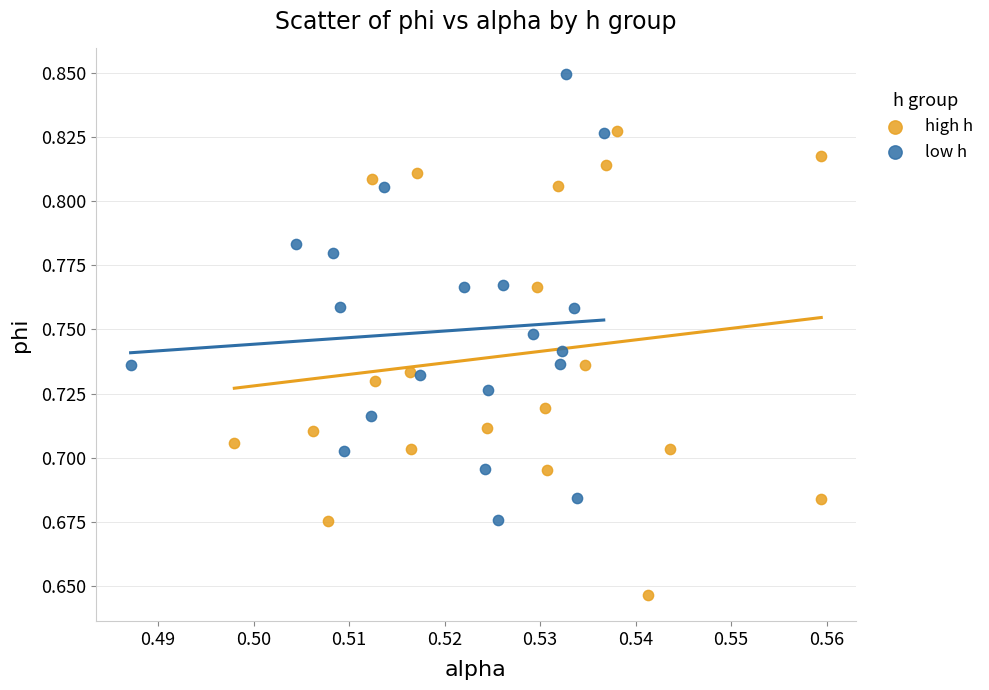

Which series has the widest spread of Y values?

high h